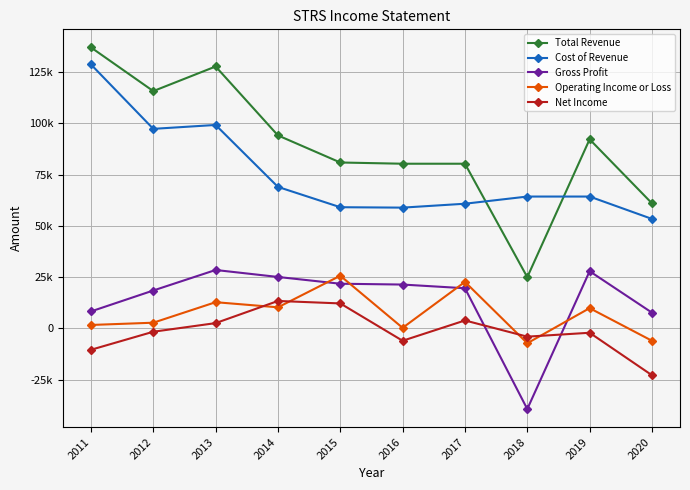

True or false: Operating Income or Loss and Cost of Revenue intersect in this chart.

False